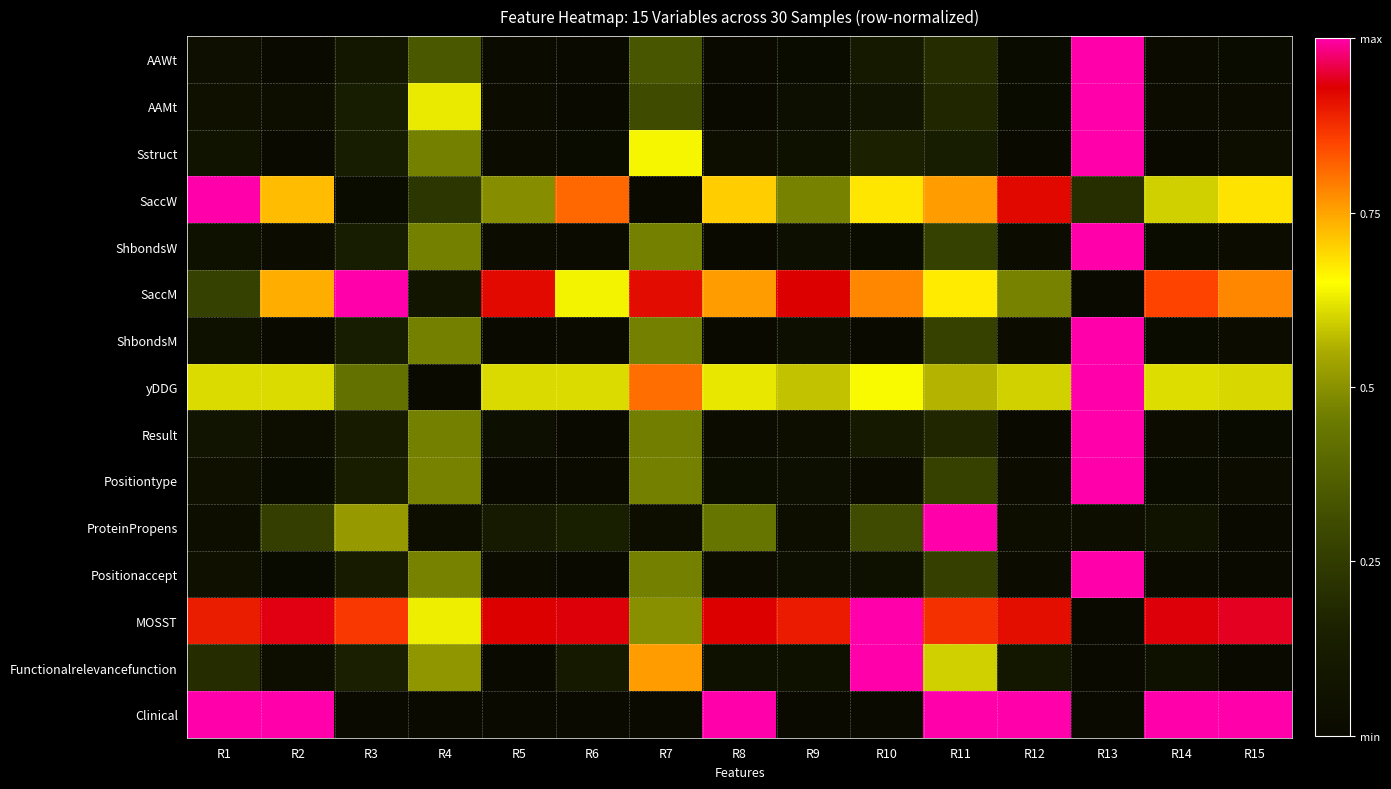

At how many categories does at least one series exceed 0?

15